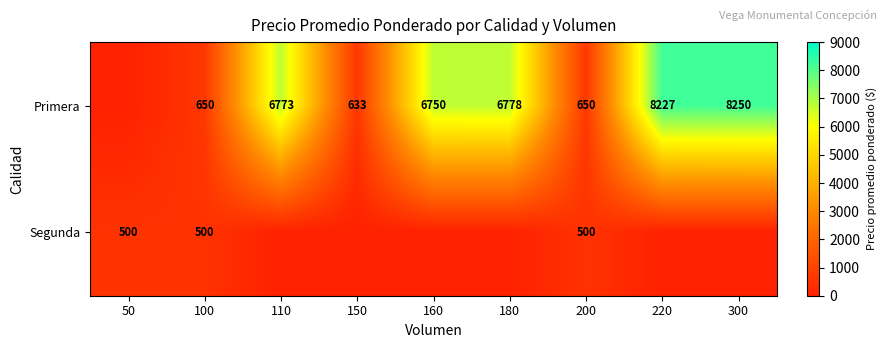

Is it true that Primera equals 415 at 150?

False